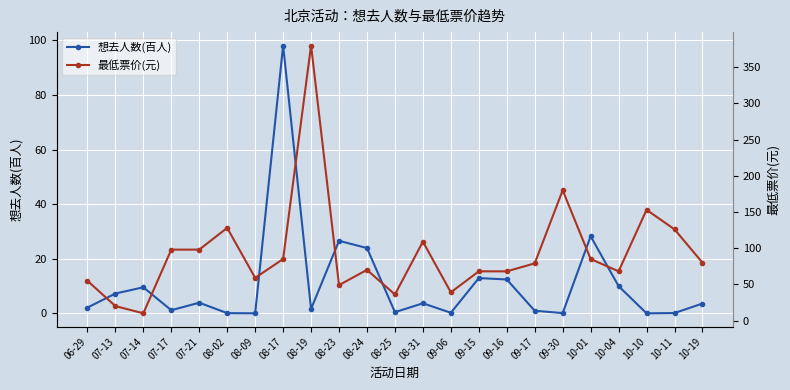

Where do 想去人数(百人) and 最低票价(元) first cross each other?

08-09 and 08-17